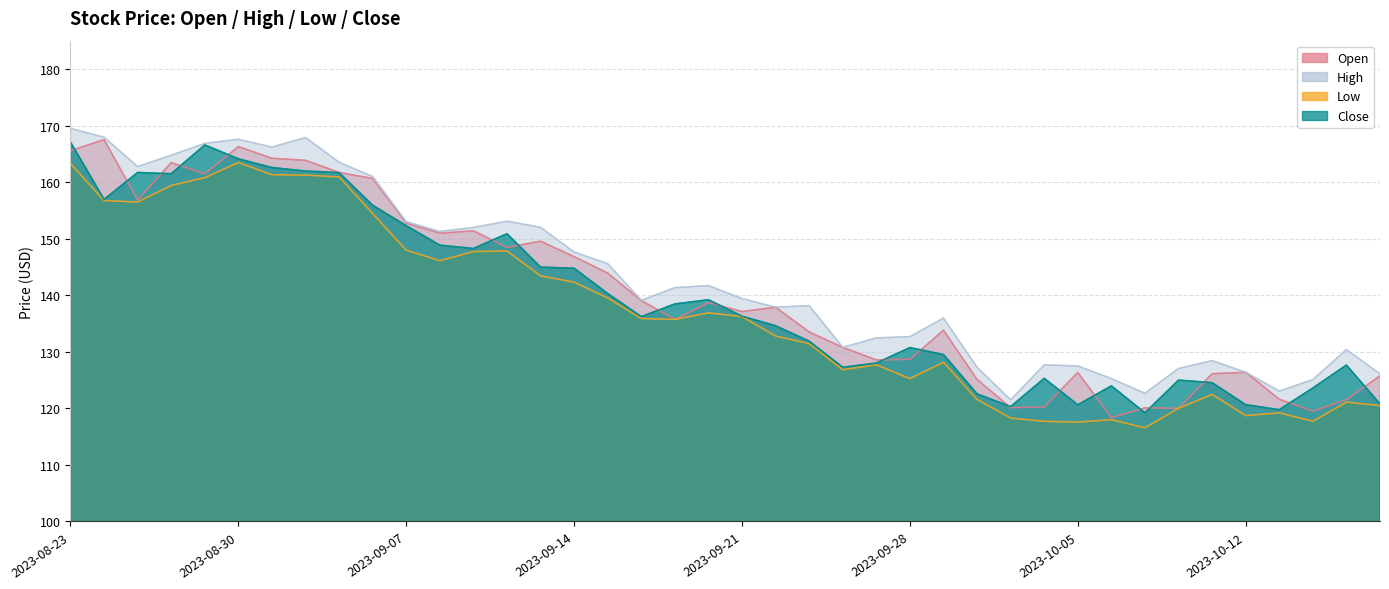

True or false: Low and Close intersect in this chart.

False